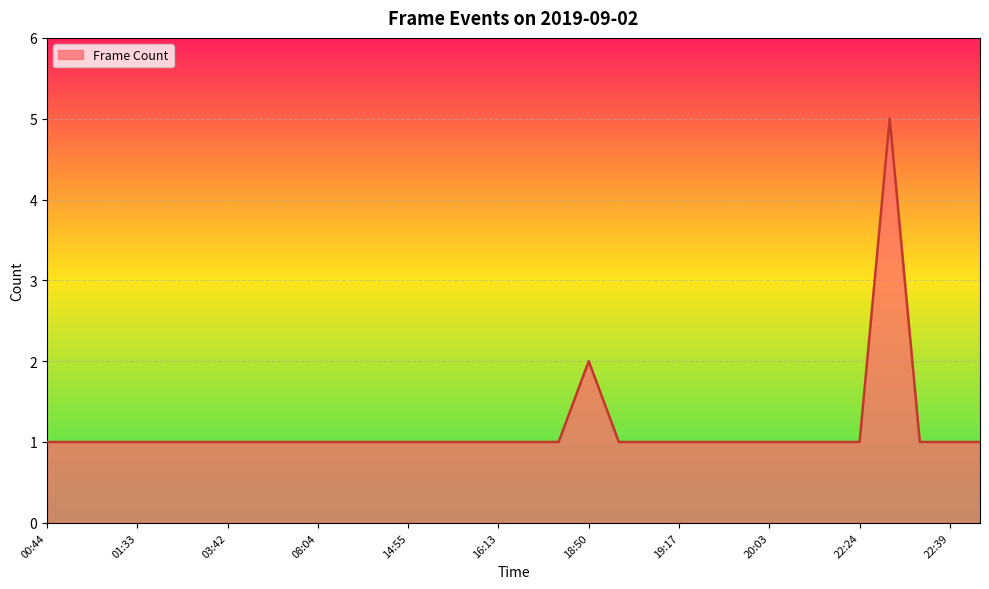

What is the maximum value shown in the chart?

5